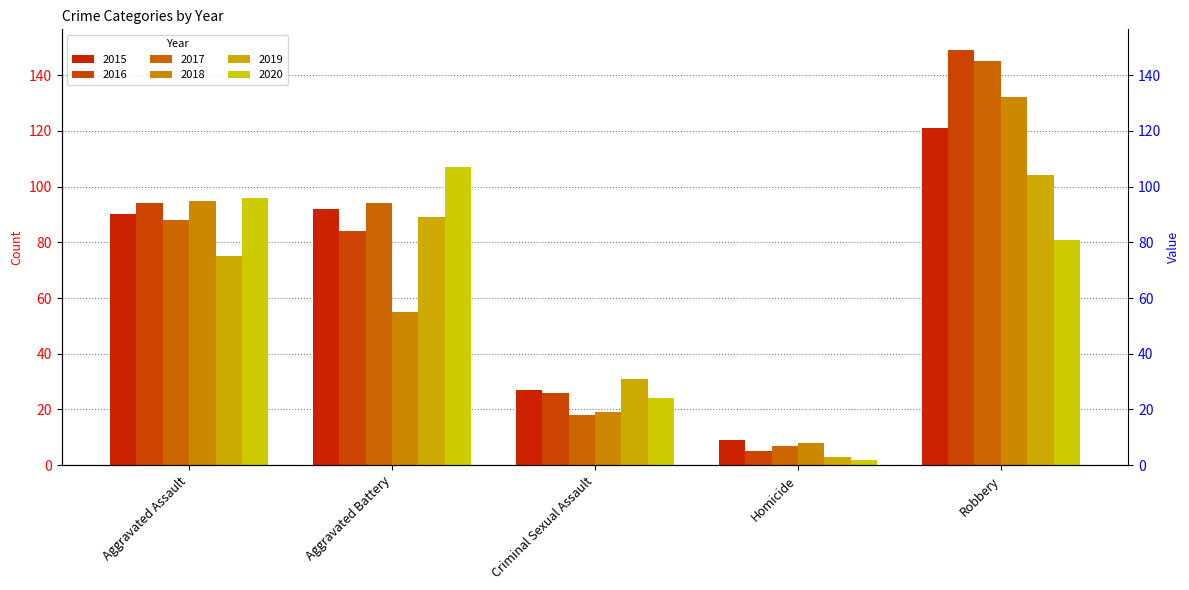

Which series has the widest spread of values?

2016